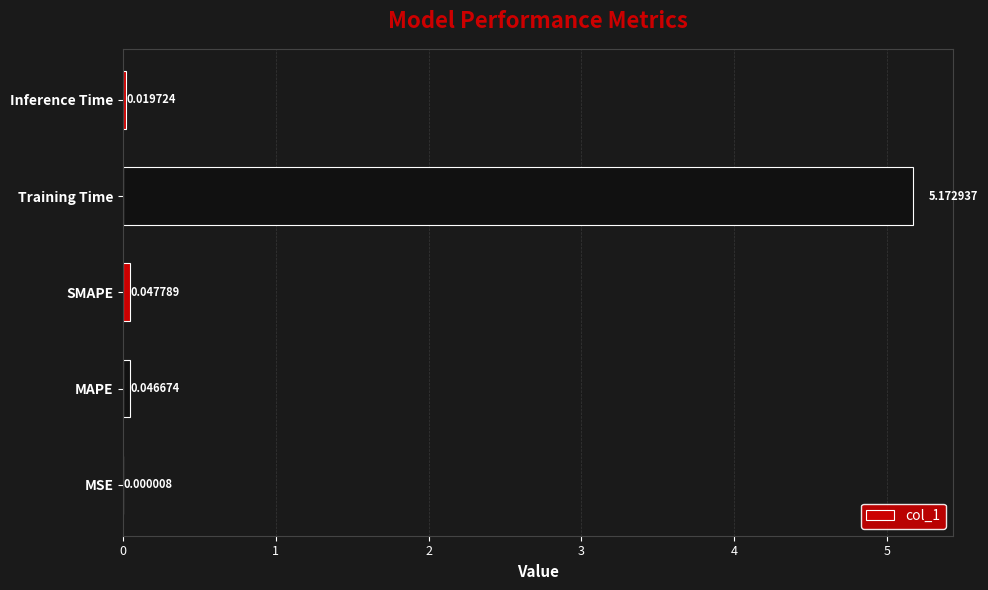

Which category has the highest value across all series?

Training Time